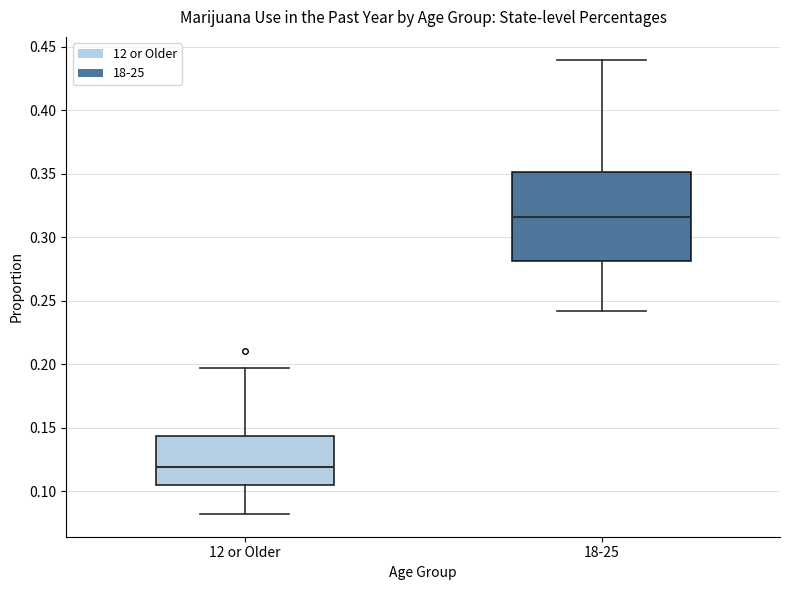

Where is the lower edge of the box for 12 or Older on the y-axis? The values are not printed on the chart, so give them approximately, as read against the axis.

0.105